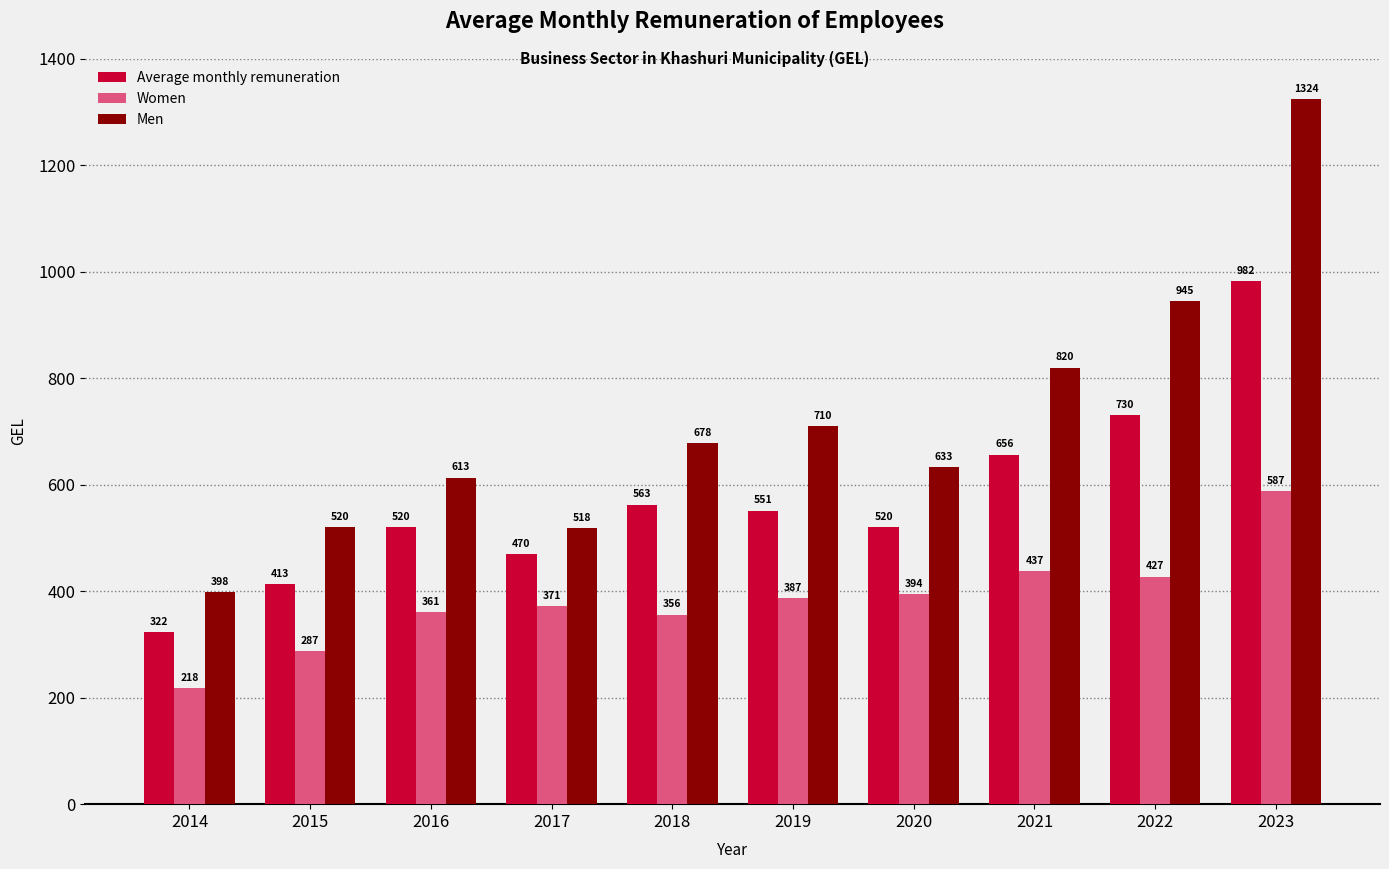

At how many categories does at least one series exceed 537?

7